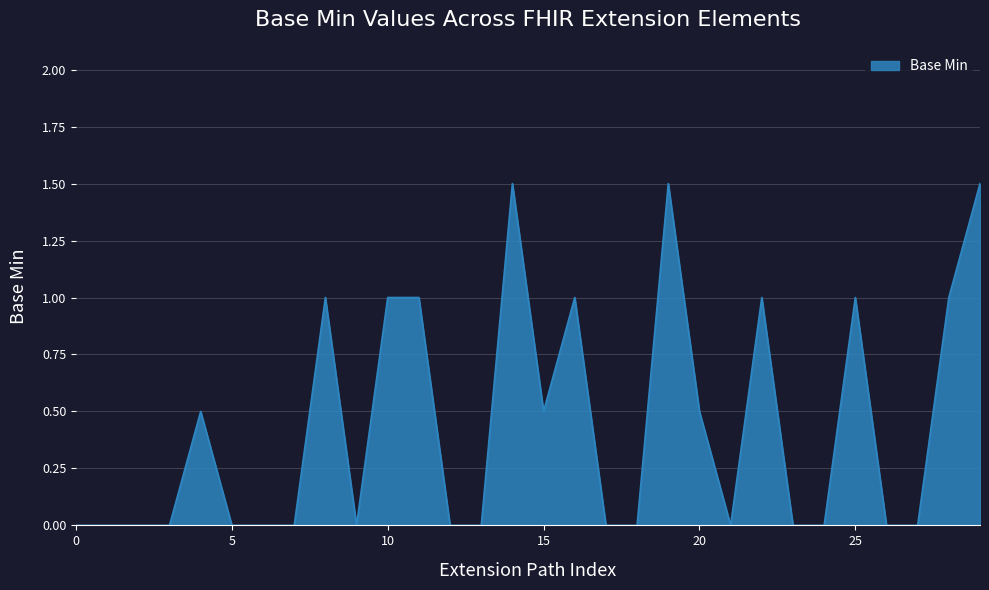

How many values are between 0 and 1?

27